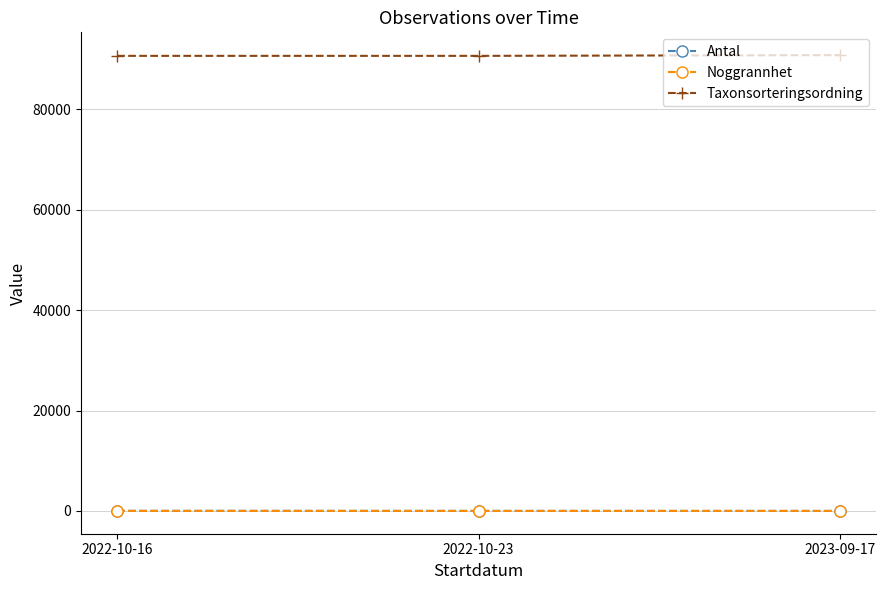

At how many categories does at least one series exceed 10635?

3